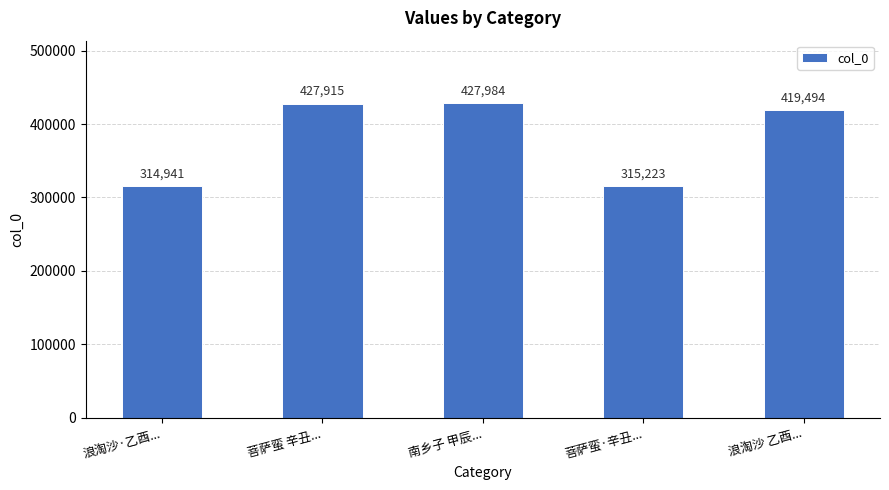

At which category does the chart reach its peak across all series?

南乡子 甲辰...